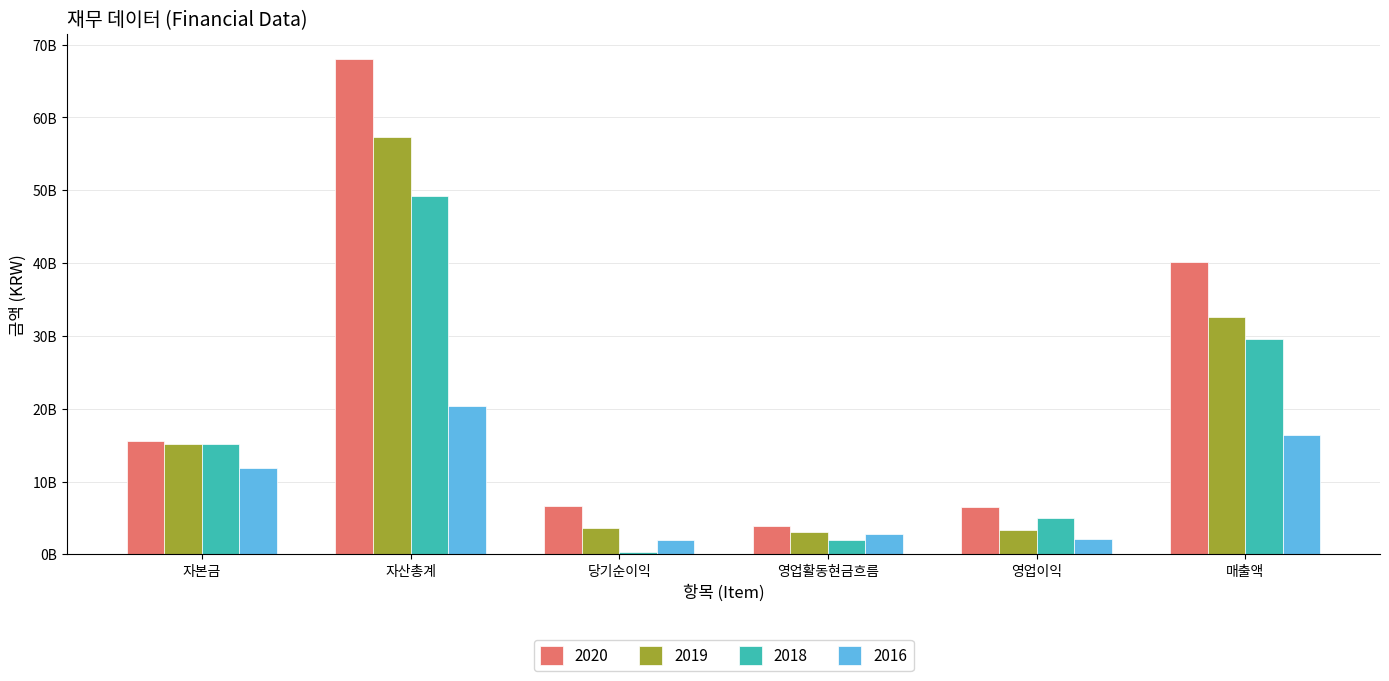

At which category is the sum across all series the highest?

자산총계